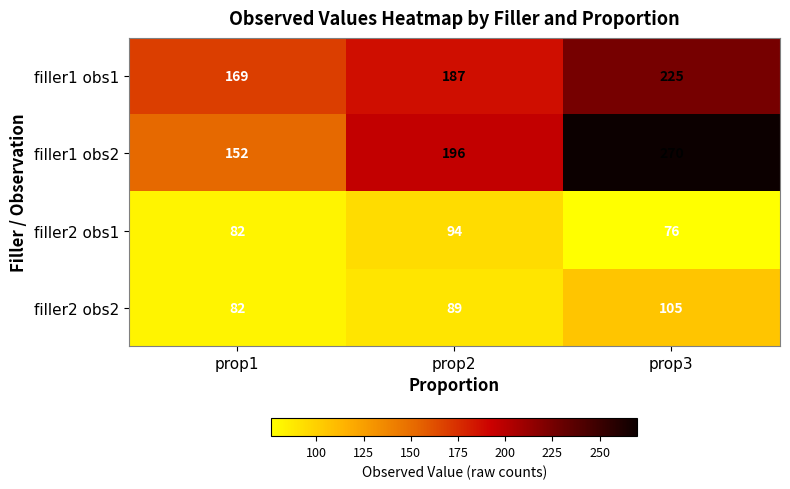

What is the spread (max minus min) of values at prop2?

107